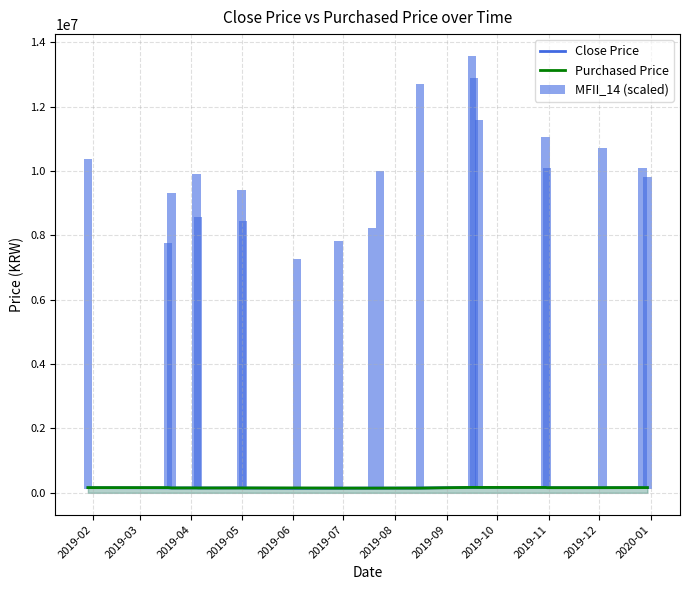

What is the difference between the highest and lowest values at 2019-10?

7540088.8